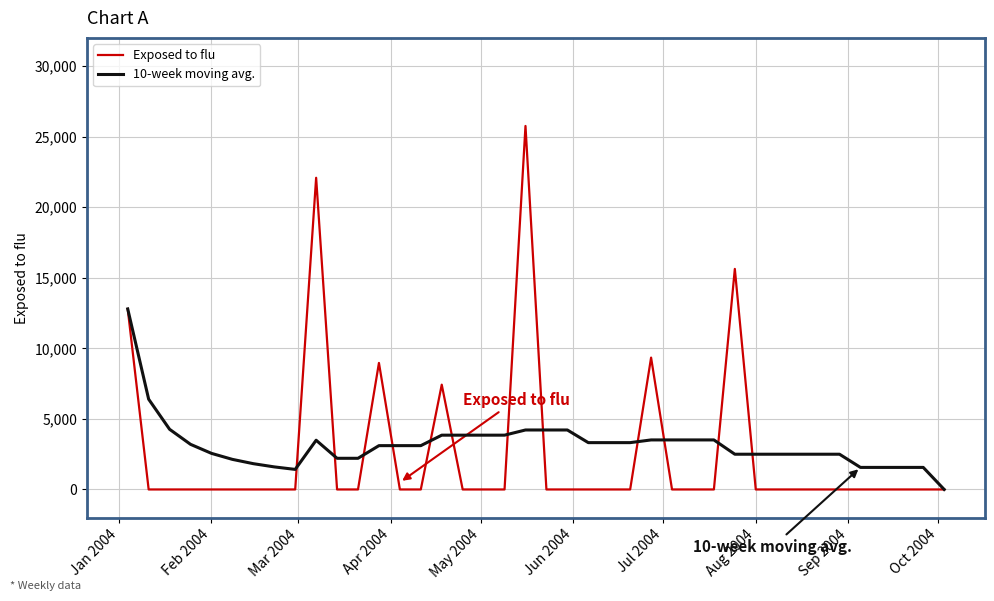

What are all the series names shown in the legend?

Exposed to flu, 10-week moving avg.